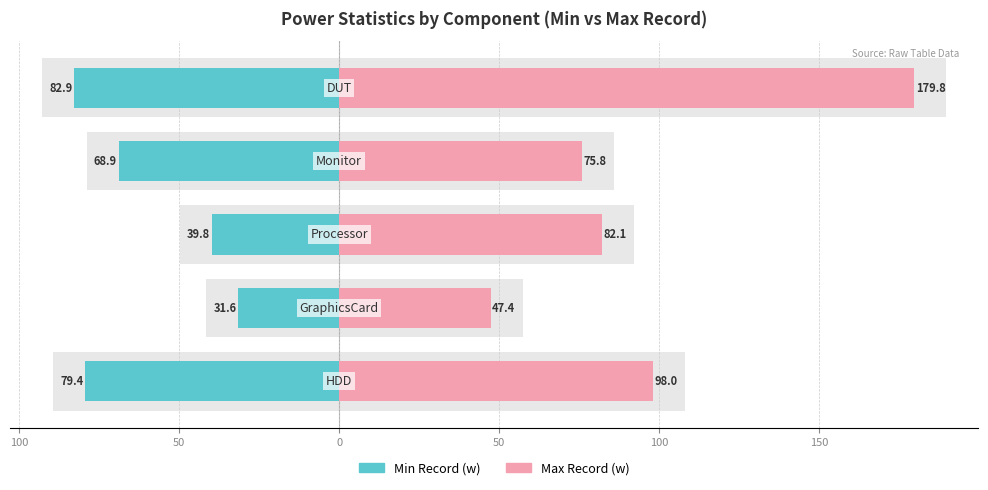

Which series has the largest range (max minus min)?

Max Record (w)